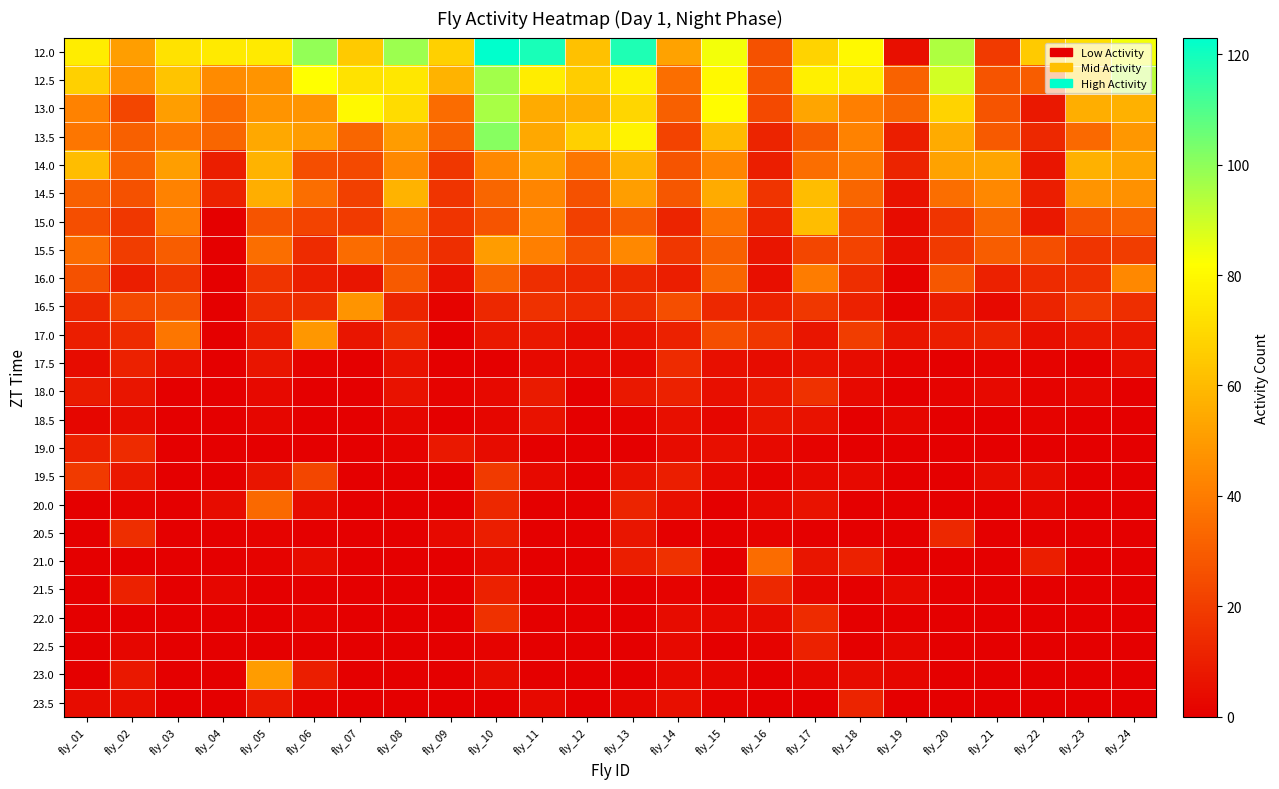

Reading left to right, what are all the values shown in this chart?

12.0: fly_01=76	fly_02=51	fly_03=73	fly_04=75	fly_05=75	fly_06=99	fly_07=65	fly_08=98	fly_09=67	fly_10=123	fly_11=119	fly_12=62	fly_13=118	fly_14=52	fly_15=84	fly_16=26	fly_17=68	fly_18=80	fly_19=5	fly_20=95	fly_21=19	fly_22=65	fly_23=72	fly_24=84
12.5: fly_01=67	fly_02=46	fly_03=63	fly_04=45	fly_05=48	fly_06=82	fly_07=73	fly_08=74	fly_09=58	fly_10=97	fly_11=76	fly_12=66	fly_13=77	fly_14=36	fly_15=80	fly_16=27	fly_17=77	fly_18=76	fly_19=32	fly_20=89	fly_21=27	fly_22=30	fly_23=69	fly_24=93
13.0: fly_01=42	fly_02=23	fly_03=51	fly_04=35	fly_05=48	fly_06=48	fly_07=80	fly_08=71	fly_09=35	fly_10=96	fly_11=55	fly_12=56	fly_13=69	fly_14=31	fly_15=81	fly_16=24	fly_17=53	fly_18=41	fly_19=33	fly_20=68	fly_21=27	fly_22=8	fly_23=56	fly_24=57
13.5: fly_01=38	fly_02=31	fly_03=38	fly_04=33	fly_05=54	fly_06=50	fly_07=33	fly_08=50	fly_09=31	fly_10=101	fly_11=54	fly_12=67	fly_13=78	fly_14=22	fly_15=60	fly_16=12	fly_17=29	fly_18=42	fly_19=10	fly_20=55	fly_21=29	fly_22=13	fly_23=34	fly_24=49
14.0: fly_01=61	fly_02=32	fly_03=51	fly_04=10	fly_05=58	fly_06=25	fly_07=24	fly_08=44	fly_09=18	fly_10=44	fly_11=53	fly_12=38	fly_13=58	fly_14=27	fly_15=43	fly_16=10	fly_17=36	fly_18=39	fly_19=12	fly_20=52	fly_21=53	fly_22=7	fly_23=57	fly_24=53
14.5: fly_01=31	fly_02=26	fly_03=42	fly_04=11	fly_05=56	fly_06=36	fly_07=21	fly_08=58	fly_09=17	fly_10=33	fly_11=43	fly_12=26	fly_13=51	fly_14=28	fly_15=55	fly_16=17	fly_17=61	fly_18=33	fly_19=6	fly_20=36	fly_21=44	fly_22=10	fly_23=48	fly_24=47
15.0: fly_01=25	fly_02=18	fly_03=40	fly_04=0	fly_05=27	fly_06=22	fly_07=19	fly_08=35	fly_09=17	fly_10=27	fly_11=43	fly_12=21	fly_13=29	fly_14=12	fly_15=37	fly_16=12	fly_17=61	fly_18=24	fly_19=4	fly_20=17	fly_21=33	fly_22=8	fly_23=26	fly_24=32
15.5: fly_01=35	fly_02=20	fly_03=30	fly_04=0	fly_05=36	fly_06=14	fly_07=35	fly_08=29	fly_09=15	fly_10=50	fly_11=41	fly_12=25	fly_13=44	fly_14=18	fly_15=31	fly_16=7	fly_17=23	fly_18=22	fly_19=5	fly_20=19	fly_21=30	fly_22=25	fly_23=17	fly_24=20
16.0: fly_01=26	fly_02=10	fly_03=18	fly_04=0	fly_05=17	fly_06=10	fly_07=7	fly_08=29	fly_09=6	fly_10=32	fly_11=15	fly_12=13	fly_13=13	fly_14=10	fly_15=33	fly_16=5	fly_17=40	fly_18=15	fly_19=1	fly_20=28	fly_21=11	fly_22=14	fly_23=16	fly_24=44
16.5: fly_01=13	fly_02=24	fly_03=26	fly_04=0	fly_05=15	fly_06=15	fly_07=48	fly_08=12	fly_09=1	fly_10=13	fly_11=16	fly_12=14	fly_13=15	fly_14=25	fly_15=13	fly_16=11	fly_17=18	fly_18=11	fly_19=1	fly_20=9	fly_21=3	fly_22=12	fly_23=19	fly_24=15
17.0: fly_01=10	fly_02=14	fly_03=38	fly_04=0	fly_05=10	fly_06=49	fly_07=7	fly_08=16	fly_09=0	fly_10=8	fly_11=8	fly_12=4	fly_13=6	fly_14=11	fly_15=25	fly_16=18	fly_17=7	fly_18=20	fly_19=7	fly_20=10	fly_21=12	fly_22=5	fly_23=8	fly_24=8
17.5: fly_01=4	fly_02=11	fly_03=5	fly_04=0	fly_05=7	fly_06=1	fly_07=0	fly_08=6	fly_09=0	fly_10=0	fly_11=3	fly_12=3	fly_13=3	fly_14=14	fly_15=5	fly_16=4	fly_17=6	fly_18=4	fly_19=1	fly_20=0	fly_21=1	fly_22=1	fly_23=0	fly_24=5
18.0: fly_01=9	fly_02=7	fly_03=0	fly_04=0	fly_05=3	fly_06=0	fly_07=0	fly_08=6	fly_09=1	fly_10=3	fly_11=9	fly_12=0	fly_13=8	fly_14=11	fly_15=5	fly_16=8	fly_17=16	fly_18=3	fly_19=0	fly_20=1	fly_21=3	fly_22=1	fly_23=2	fly_24=0
18.5: fly_01=2	fly_02=4	fly_03=0	fly_04=0	fly_05=2	fly_06=0	fly_07=0	fly_08=2	fly_09=0	fly_10=2	fly_11=6	fly_12=0	fly_13=1	fly_14=5	fly_15=2	fly_16=7	fly_17=6	fly_18=0	fly_19=2	fly_20=0	fly_21=0	fly_22=1	fly_23=0	fly_24=0
19.0: fly_01=11	fly_02=14	fly_03=0	fly_04=0	fly_05=0	fly_06=0	fly_07=0	fly_08=1	fly_09=8	fly_10=4	fly_11=0	fly_12=0	fly_13=0	fly_14=4	fly_15=5	fly_16=3	fly_17=1	fly_18=0	fly_19=0	fly_20=0	fly_21=0	fly_22=0	fly_23=0	fly_24=0
19.5: fly_01=19	fly_02=8	fly_03=0	fly_04=0	fly_05=7	fly_06=23	fly_07=0	fly_08=0	fly_09=0	fly_10=19	fly_11=3	fly_12=0	fly_13=6	fly_14=10	fly_15=3	fly_16=1	fly_17=3	fly_18=3	fly_19=0	fly_20=0	fly_21=4	fly_22=4	fly_23=0	fly_24=0
20.0: fly_01=0	fly_02=1	fly_03=0	fly_04=4	fly_05=34	fly_06=4	fly_07=0	fly_08=0	fly_09=0	fly_10=13	fly_11=0	fly_12=0	fly_13=12	fly_14=5	fly_15=0	fly_16=3	fly_17=6	fly_18=0	fly_19=0	fly_20=0	fly_21=0	fly_22=2	fly_23=0	fly_24=0
20.5: fly_01=0	fly_02=15	fly_03=0	fly_04=0	fly_05=1	fly_06=0	fly_07=0	fly_08=0	fly_09=3	fly_10=10	fly_11=0	fly_12=0	fly_13=7	fly_14=0	fly_15=0	fly_16=1	fly_17=0	fly_18=0	fly_19=0	fly_20=13	fly_21=0	fly_22=0	fly_23=0	fly_24=0
21.0: fly_01=0	fly_02=0	fly_03=0	fly_04=0	fly_05=1	fly_06=4	fly_07=0	fly_08=0	fly_09=0	fly_10=4	fly_11=0	fly_12=0	fly_13=10	fly_14=16	fly_15=0	fly_16=35	fly_17=7	fly_18=11	fly_19=0	fly_20=0	fly_21=0	fly_22=10	fly_23=0	fly_24=0
21.5: fly_01=0	fly_02=11	fly_03=0	fly_04=2	fly_05=0	fly_06=0	fly_07=0	fly_08=0	fly_09=0	fly_10=11	fly_11=0	fly_12=0	fly_13=0	fly_14=1	fly_15=0	fly_16=13	fly_17=2	fly_18=0	fly_19=3	fly_20=0	fly_21=0	fly_22=0	fly_23=0	fly_24=0
22.0: fly_01=0	fly_02=0	fly_03=0	fly_04=0	fly_05=0	fly_06=1	fly_07=0	fly_08=0	fly_09=0	fly_10=16	fly_11=0	fly_12=0	fly_13=0	fly_14=4	fly_15=3	fly_16=4	fly_17=14	fly_18=0	fly_19=0	fly_20=0	fly_21=0	fly_22=0	fly_23=0	fly_24=0
22.5: fly_01=0	fly_02=2	fly_03=0	fly_04=0	fly_05=0	fly_06=0	fly_07=0	fly_08=0	fly_09=0	fly_10=1	fly_11=0	fly_12=0	fly_13=0	fly_14=3	fly_15=0	fly_16=1	fly_17=11	fly_18=0	fly_19=2	fly_20=0	fly_21=0	fly_22=0	fly_23=0	fly_24=0
23.0: fly_01=0	fly_02=8	fly_03=0	fly_04=0	fly_05=50	fly_06=10	fly_07=0	fly_08=0	fly_09=0	fly_10=4	fly_11=0	fly_12=0	fly_13=0	fly_14=3	fly_15=2	fly_16=0	fly_17=2	fly_18=4	fly_19=2	fly_20=0	fly_21=0	fly_22=0	fly_23=0	fly_24=0
23.5: fly_01=4	fly_02=5	fly_03=0	fly_04=0	fly_05=8	fly_06=1	fly_07=0	fly_08=0	fly_09=0	fly_10=0	fly_11=3	fly_12=0	fly_13=2	fly_14=5	fly_15=1	fly_16=0	fly_17=0	fly_18=12	fly_19=0	fly_20=0	fly_21=0	fly_22=0	fly_23=0	fly_24=0